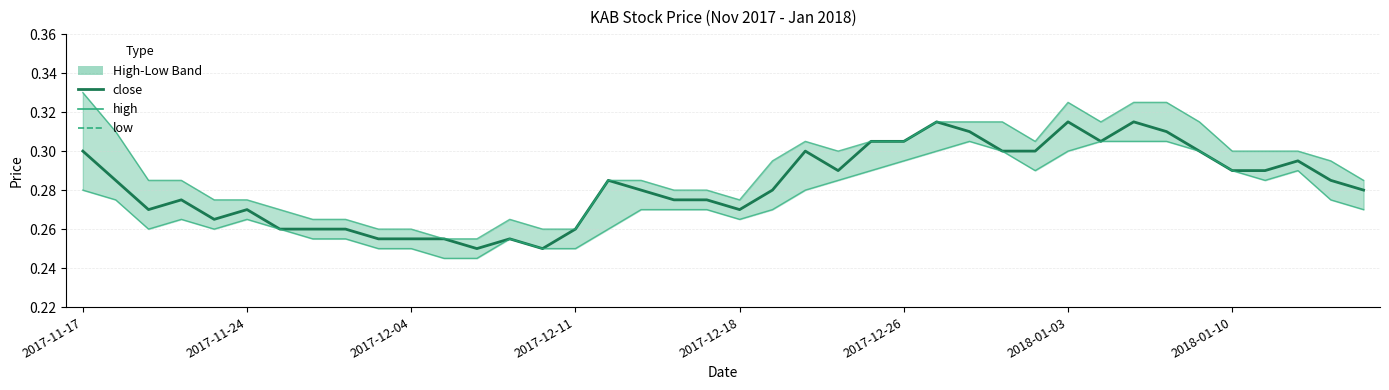

Is this an area chart (filled region under the line)?

No